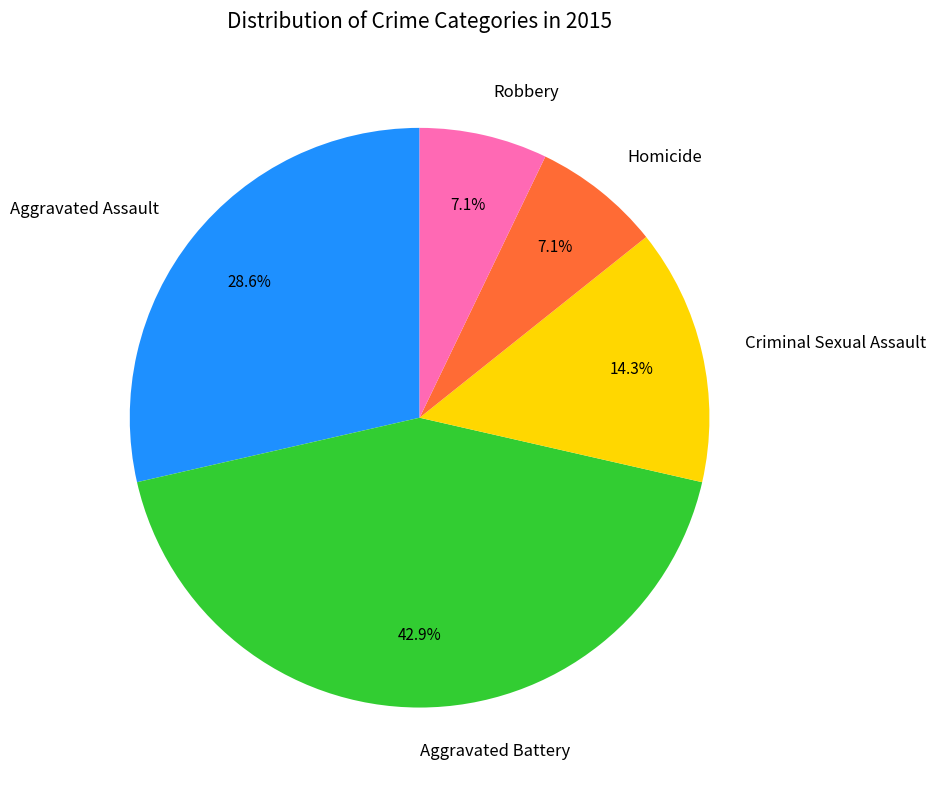

To the nearest percent, what percentage of the pie is Criminal Sexual Assault?

14%